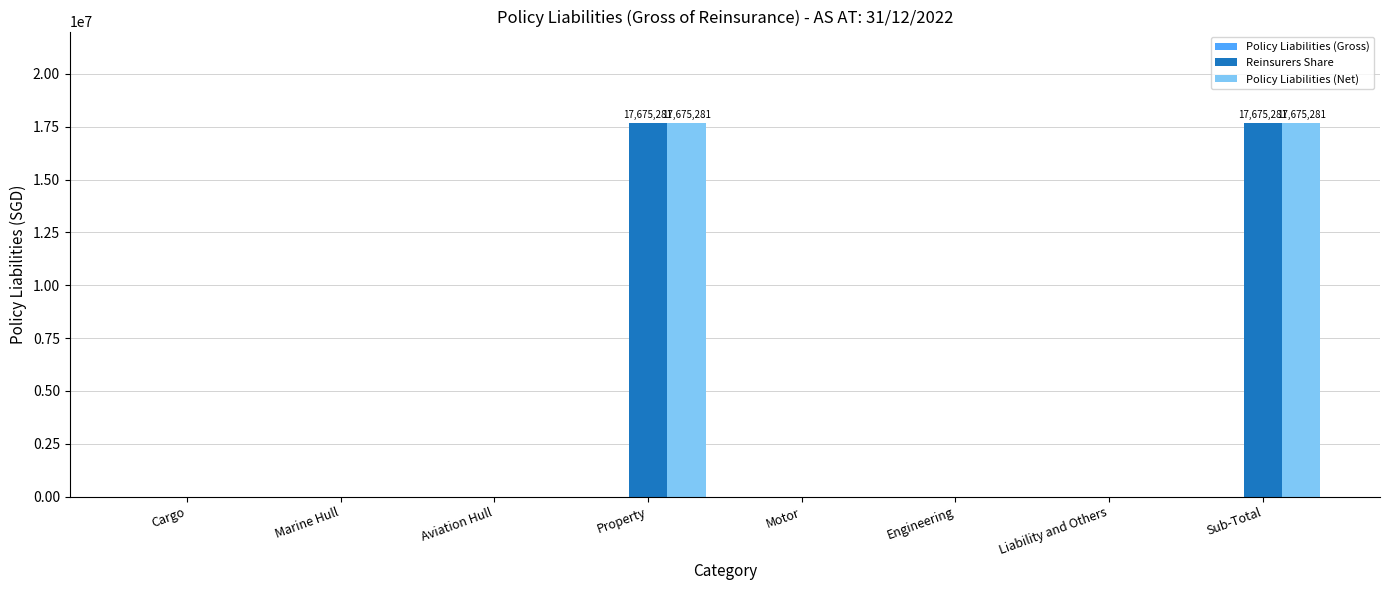

How many groups of bars are there?

8